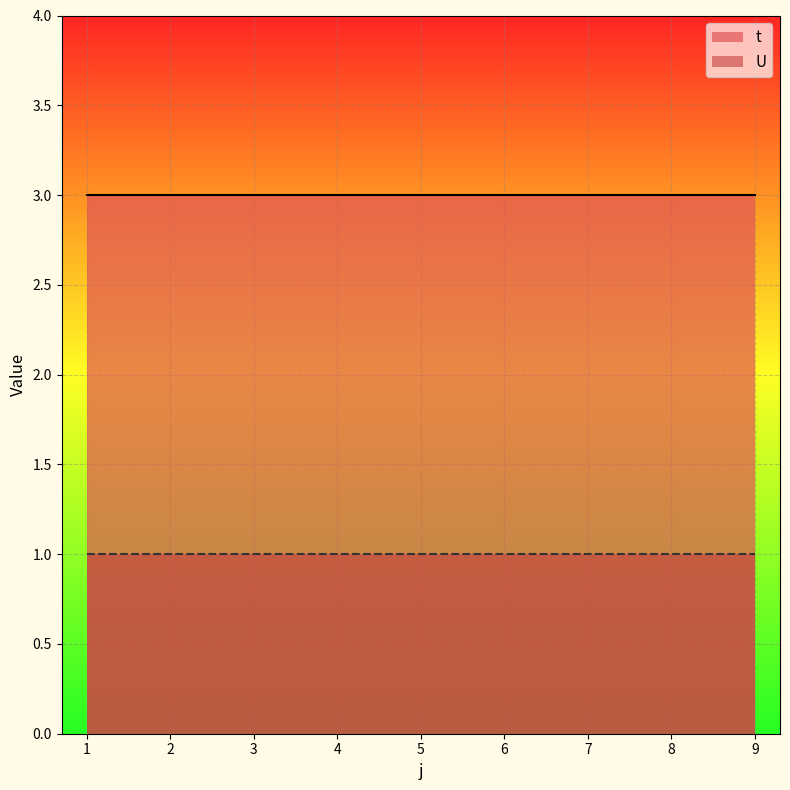

Reading left to right, transcribe all the data shown in this chart.

t: 3	3	3	3	3	3	3	3	3
U: 1	1	1	1	1	1	1	1	1